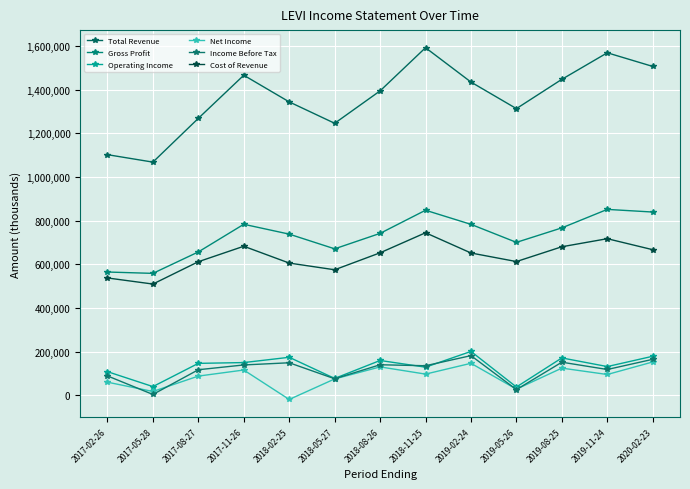

How many interior local valleys does the Cost of Revenue series have?

3